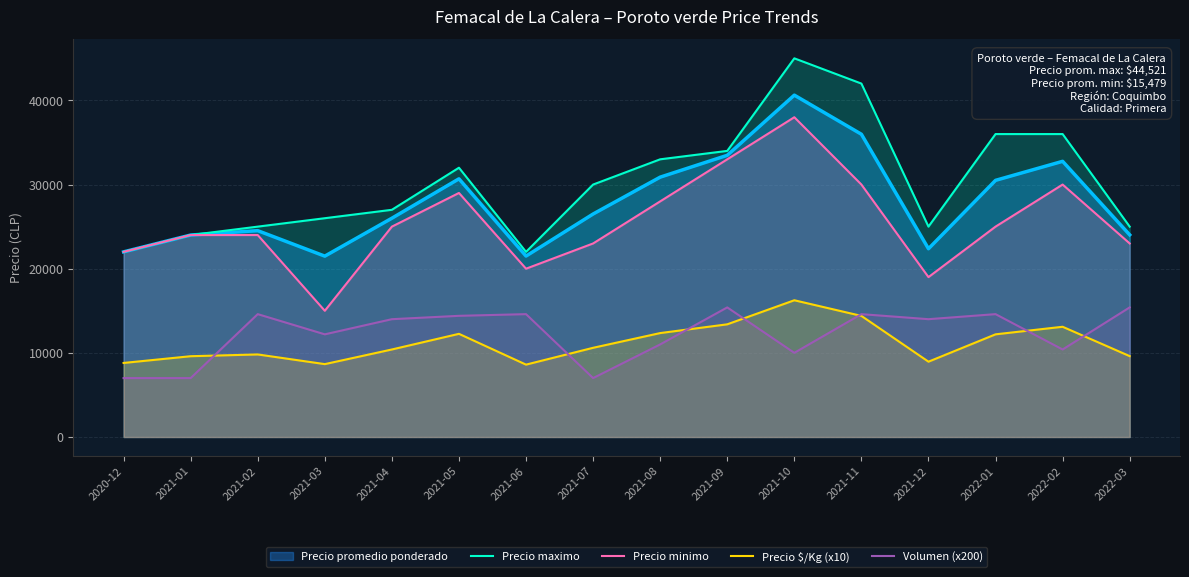

At how many categories does at least one series exceed 25751?

10